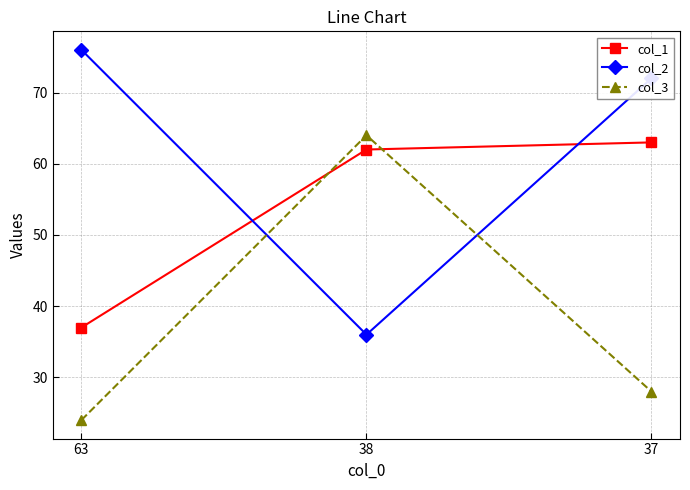

What is the total value across all series at 63?

137